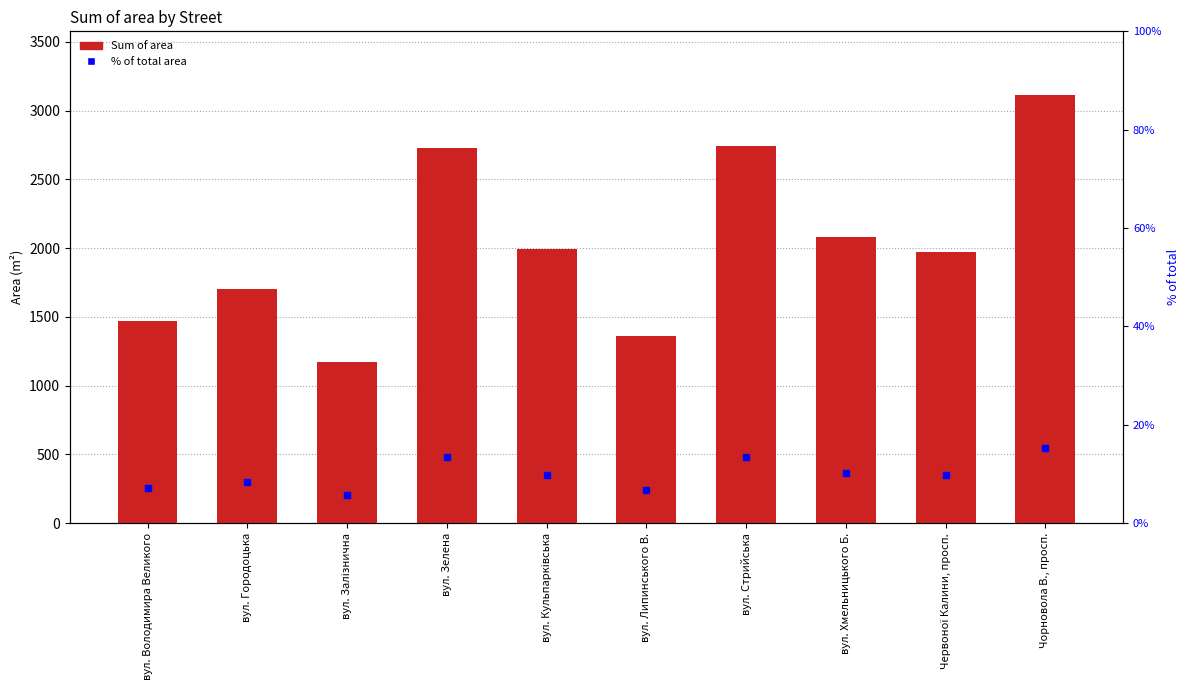

Between вул. Залізнична and Чорновола В., просп., which series saw the biggest shift?

Sum of area